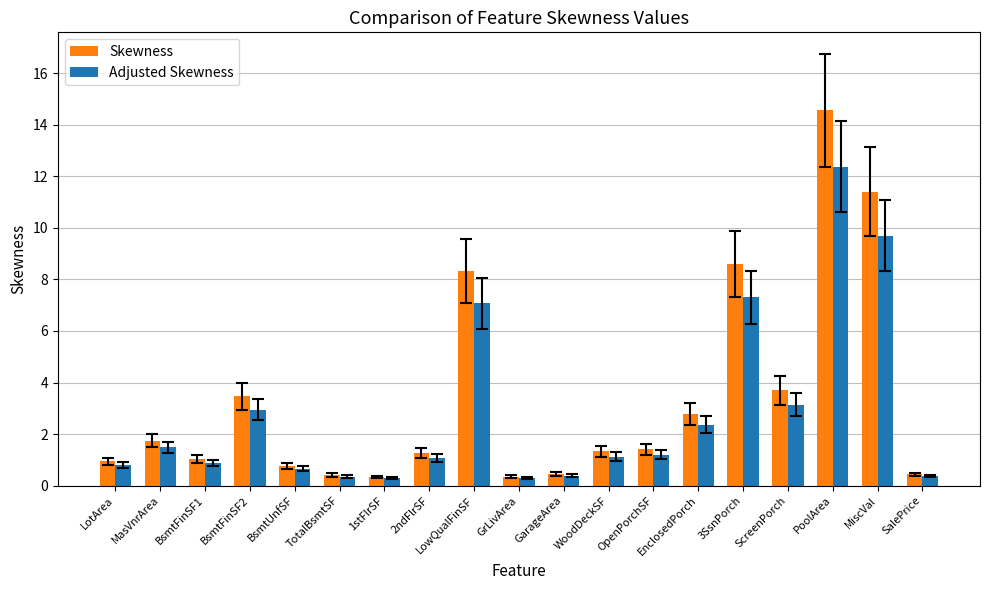

What is the spread (max minus min) of values at BsmtFinSF2?

0.5